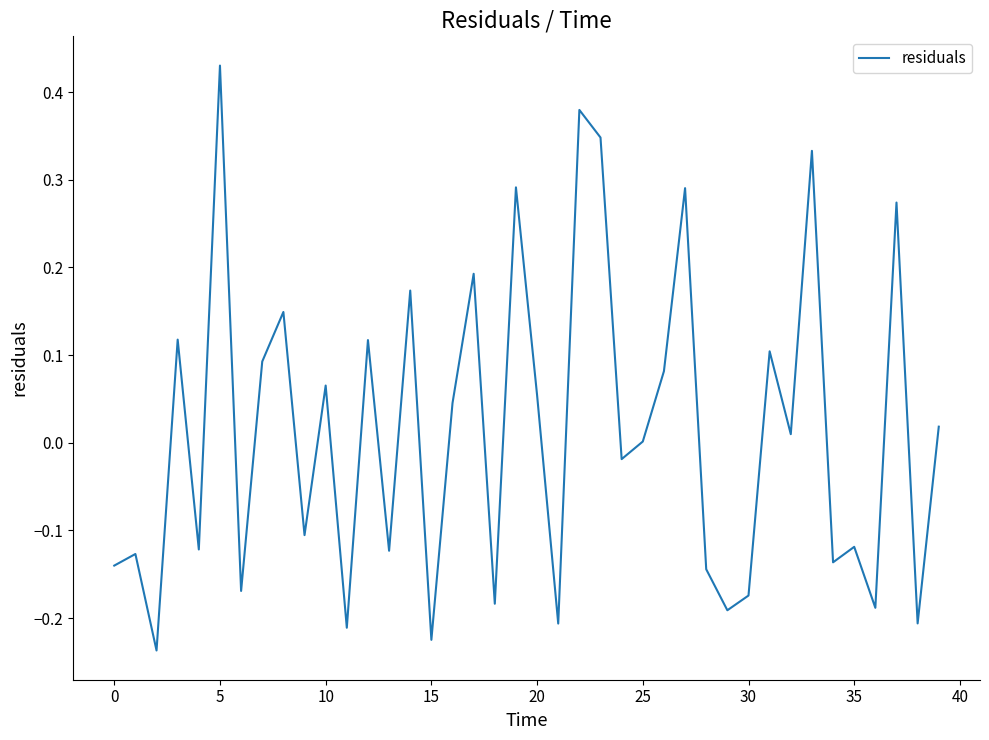

How many lines are shown in the chart?

1